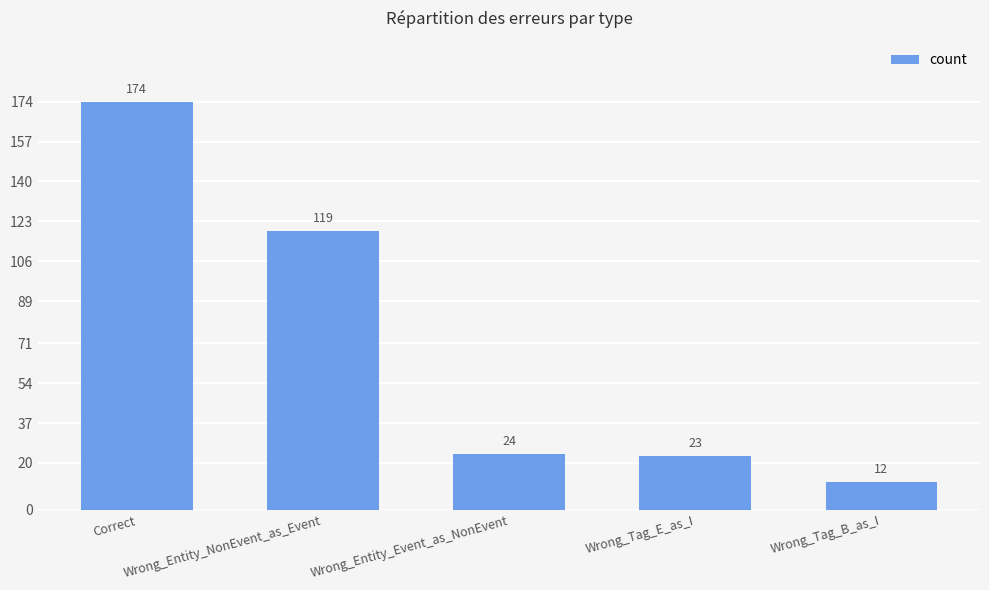

How many distinct data groups are displayed?

1